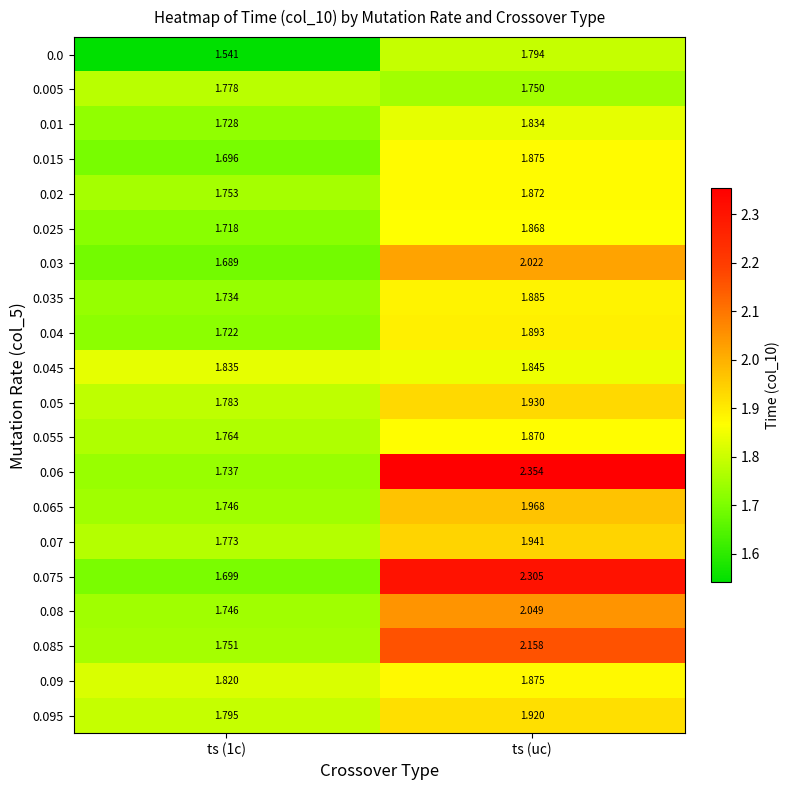

At which category is the sum across all series the highest?

ts (uc)